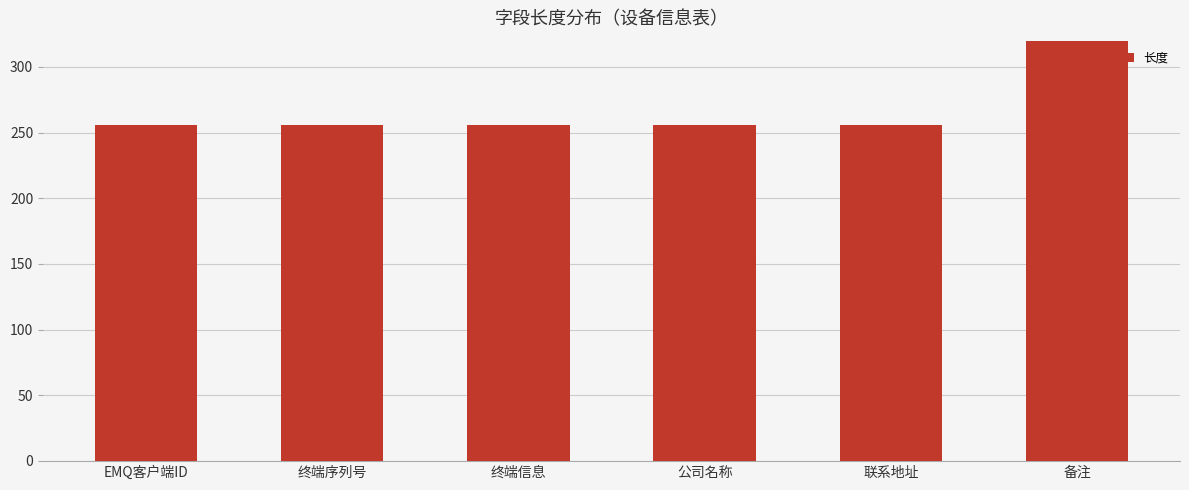

Reading left to right, what are all the values shown in this chart?

EMQ客户端ID=256	终端序列号=256	终端信息=256	公司名称=256	联系地址=256	备注=512